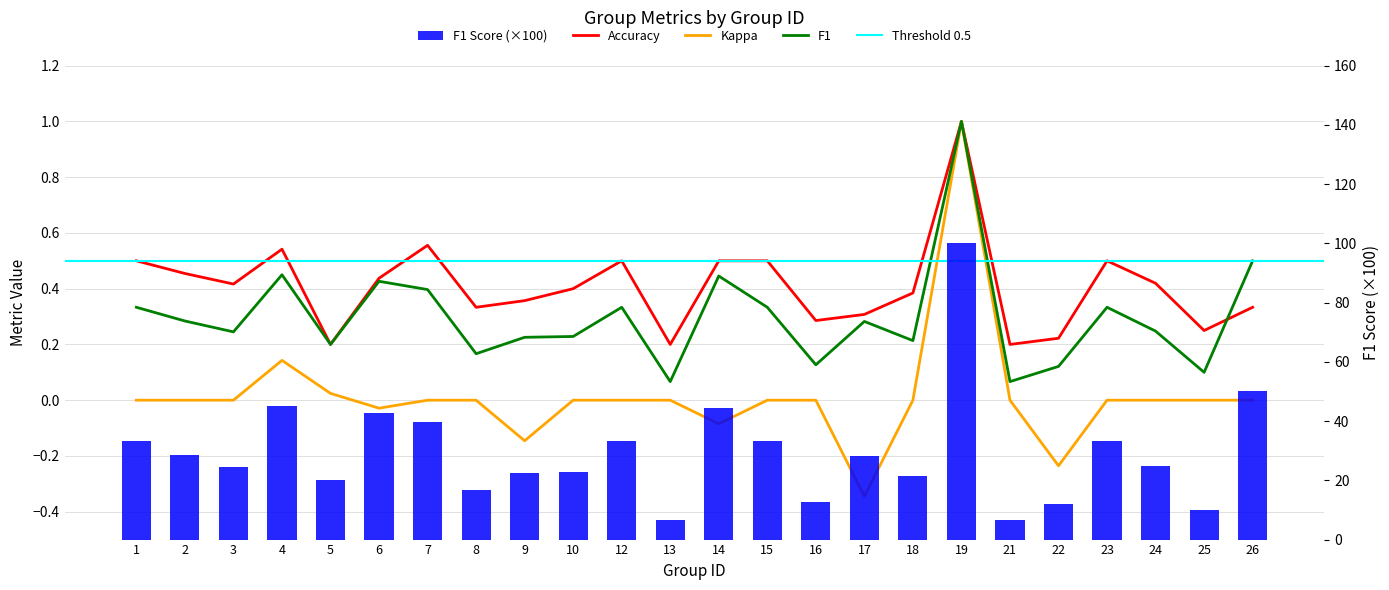

At how many categories does at least one series exceed 0?

24